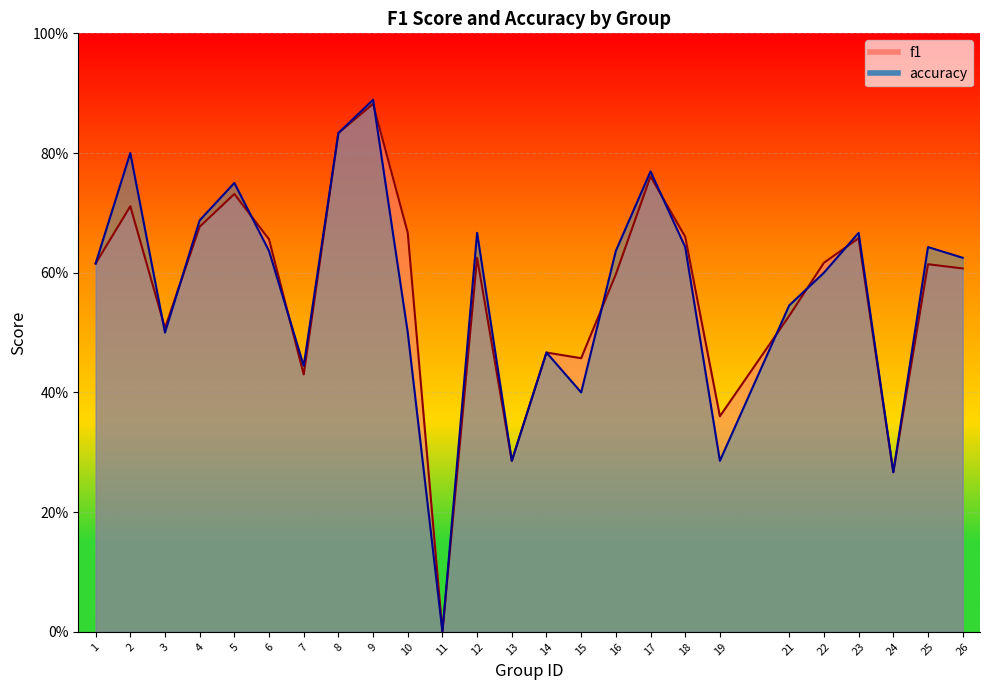

At which label is f1 closest to 0?

11